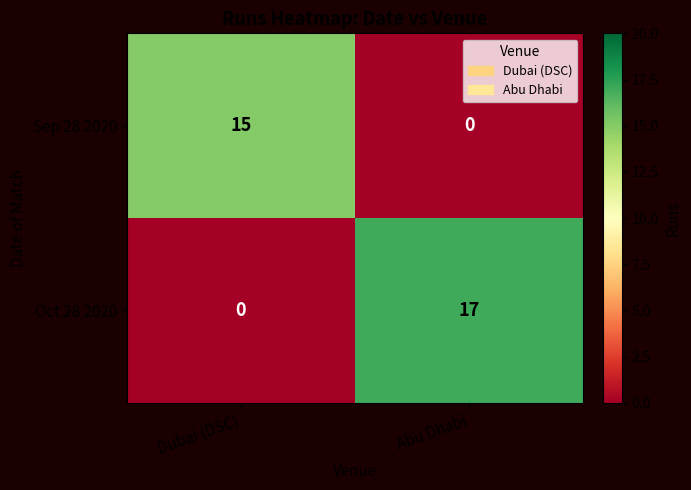

What is the difference between the highest and lowest values at Dubai (DSC)?

15